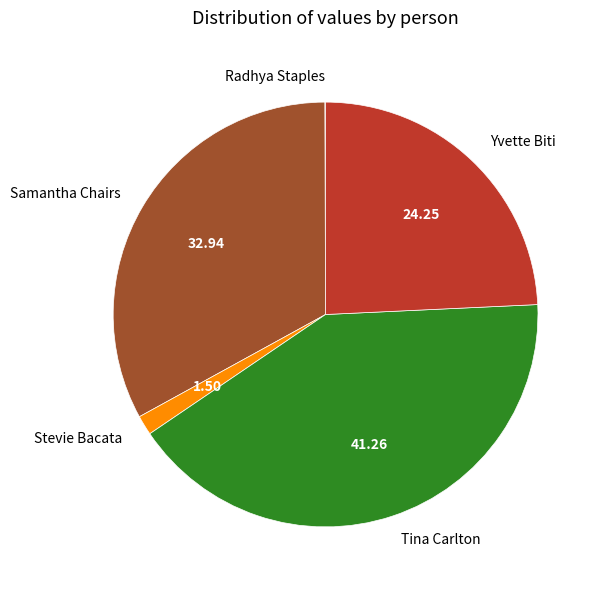

Which slice is the largest?

Tina Carlton